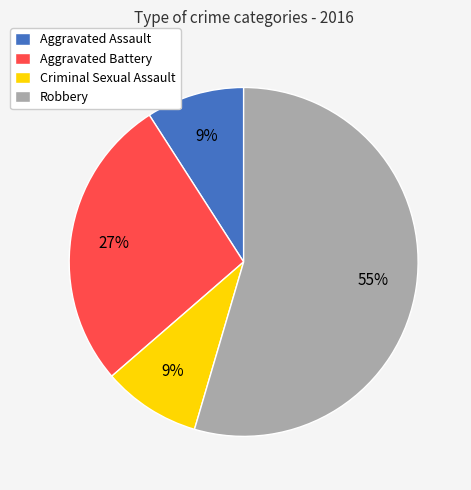

To the nearest percent, what is the difference between the Aggravated Battery and Criminal Sexual Assault slice percentages?

18%